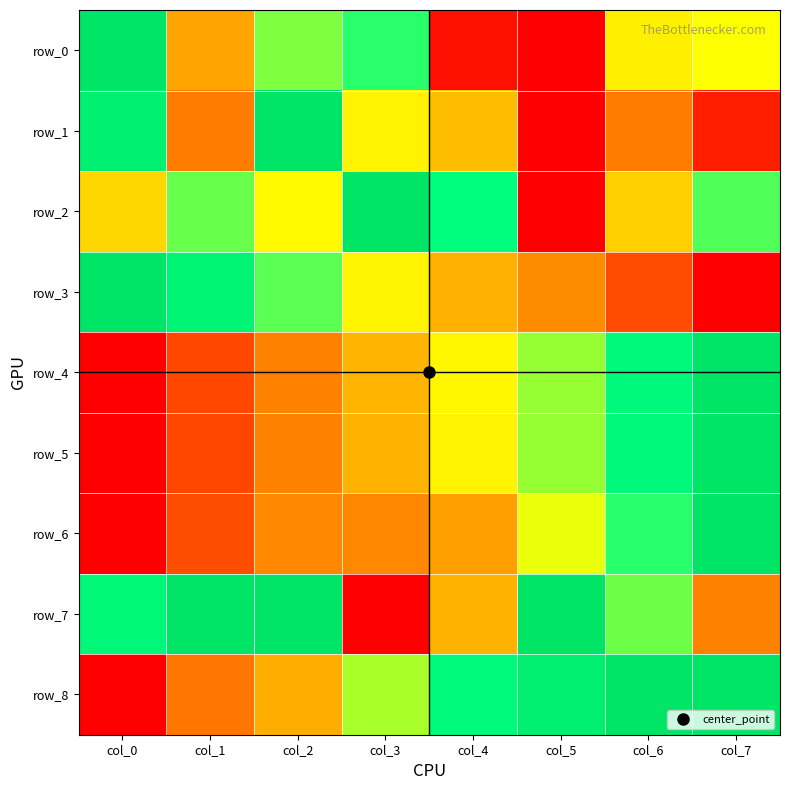

Which series has the widest spread of values?

row_0